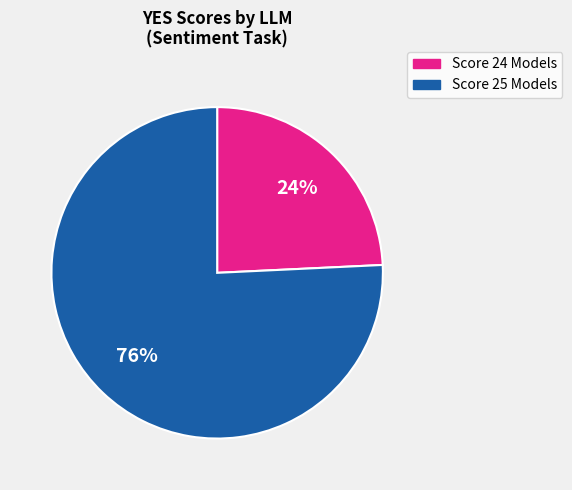

Rank the categories by value from lowest to highest.

Score 24 Models, Score 25 Models